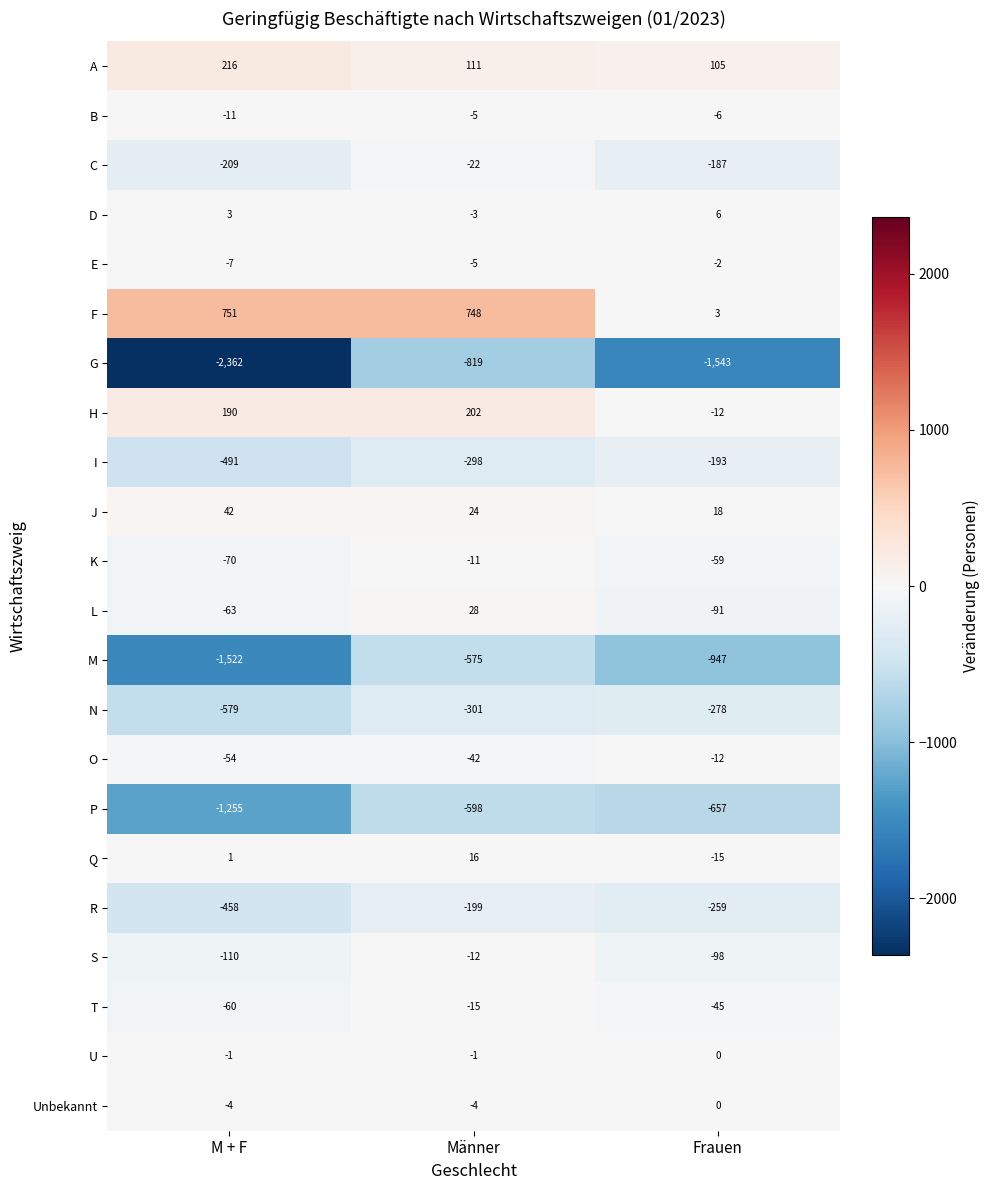

Which series has the largest range (max minus min)?

G